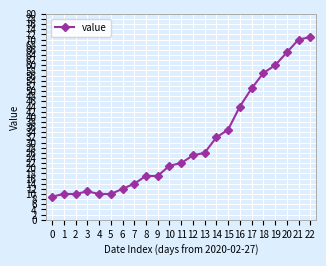

What is the sum of the values at 18 and 7?

71